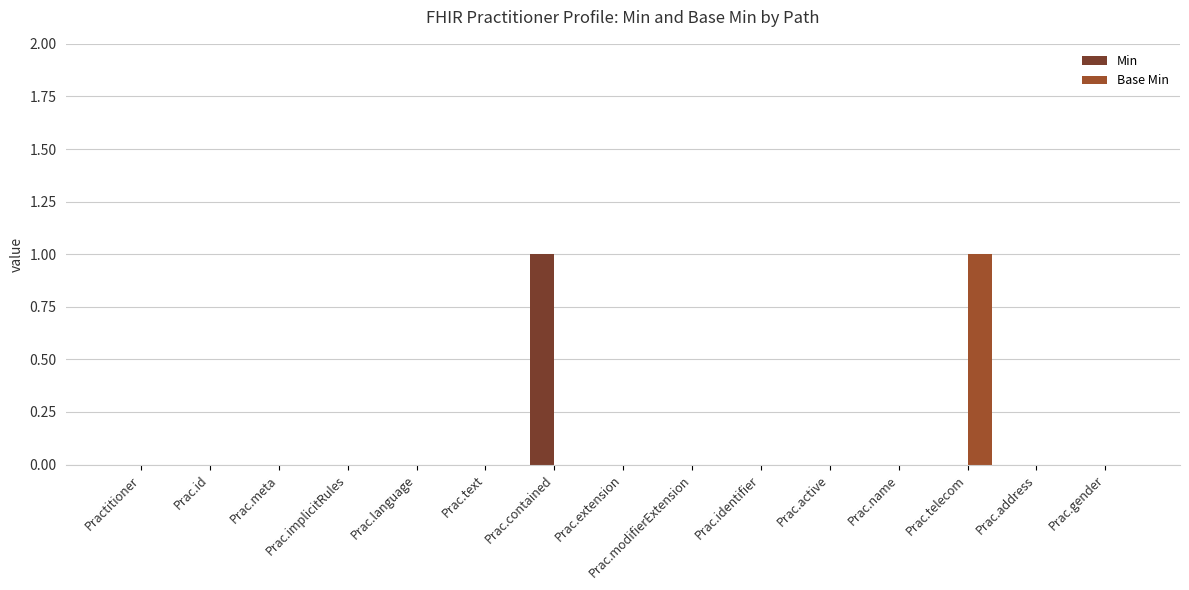

The Base Min series shows 1 at Prac.name. True or false?

False